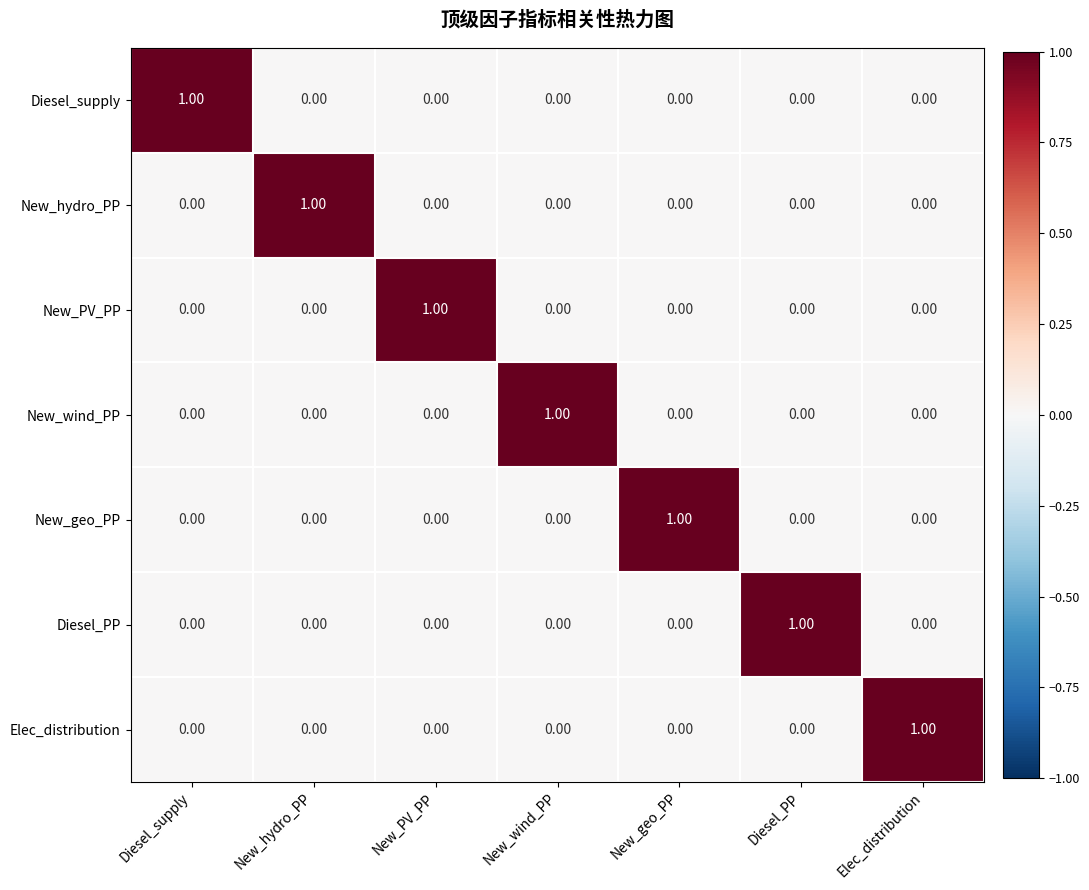

At how many categories does at least one series exceed 0?

7